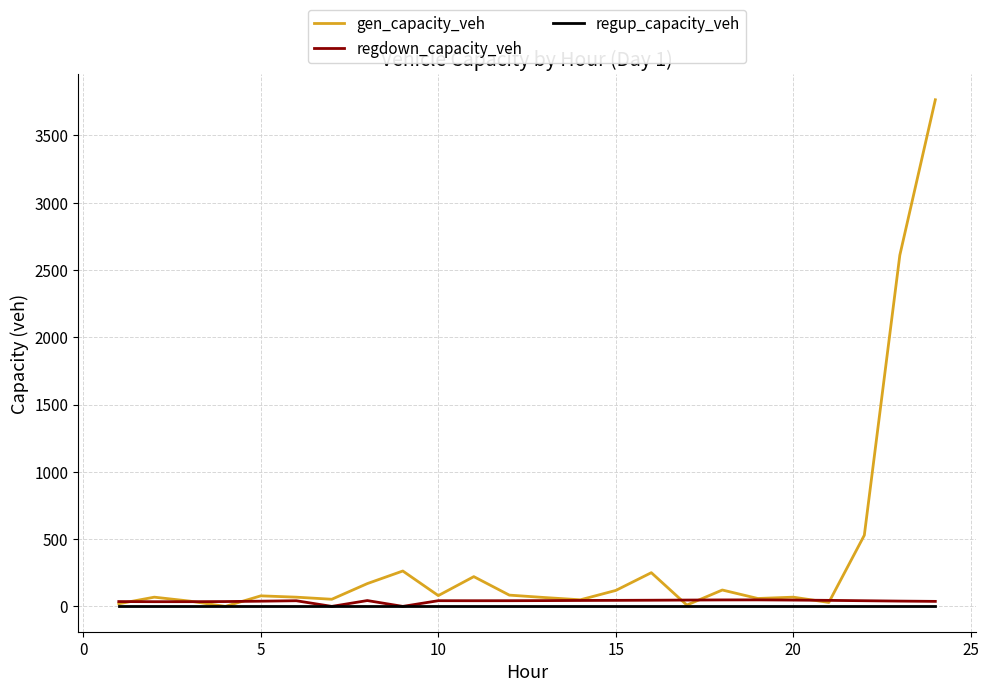

What are all the series names shown in the legend?

gen_capacity_veh, regdown_capacity_veh, regup_capacity_veh